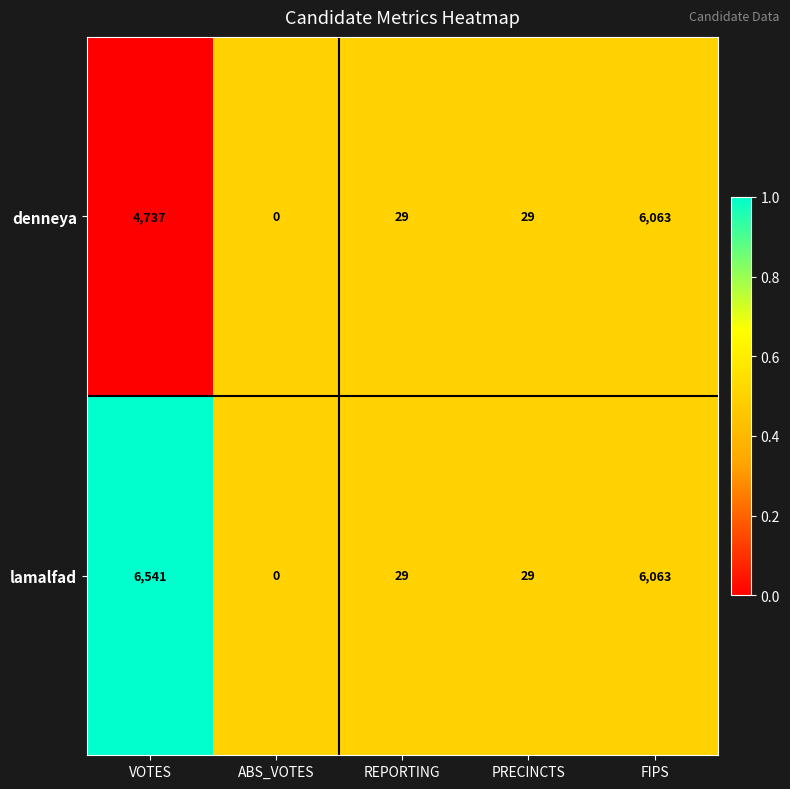

How many data points does each series have?

5